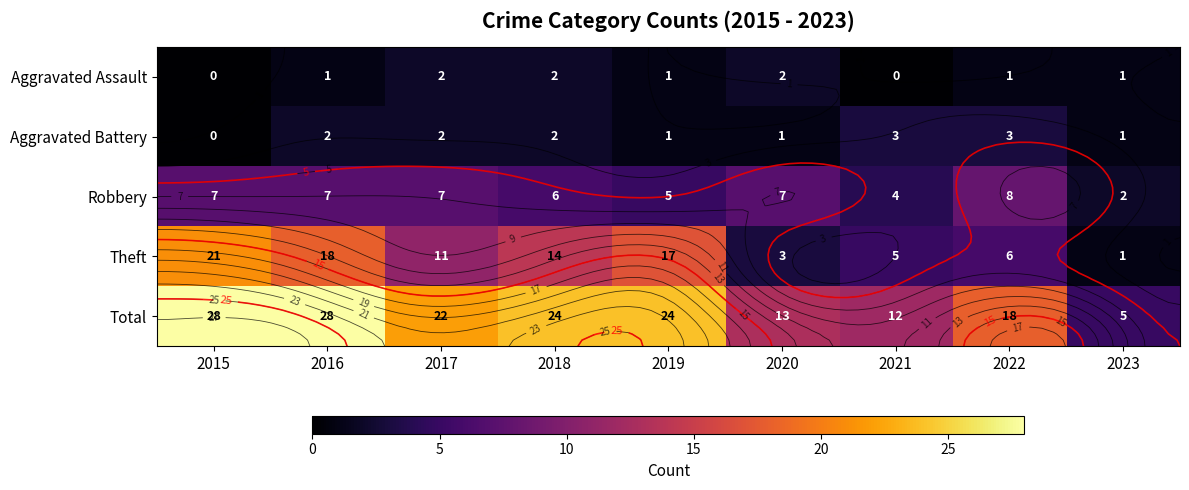

At which category is the sum across all series the highest?

2015